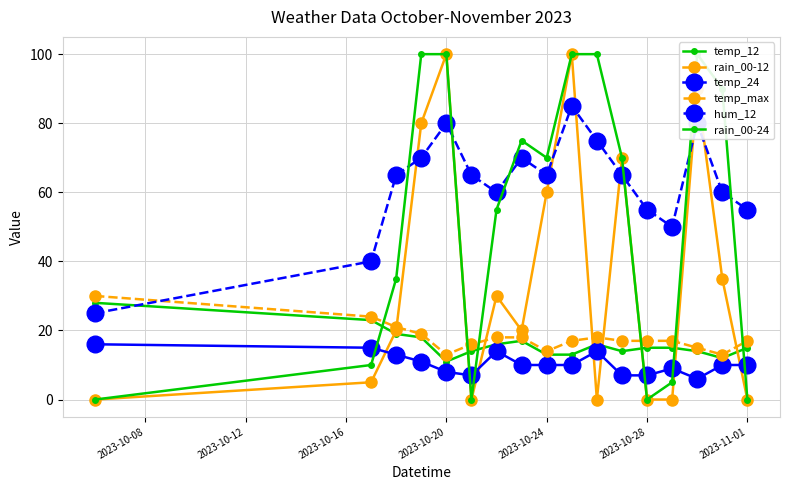

How many interior local peaks does the hum_12 series have?

4